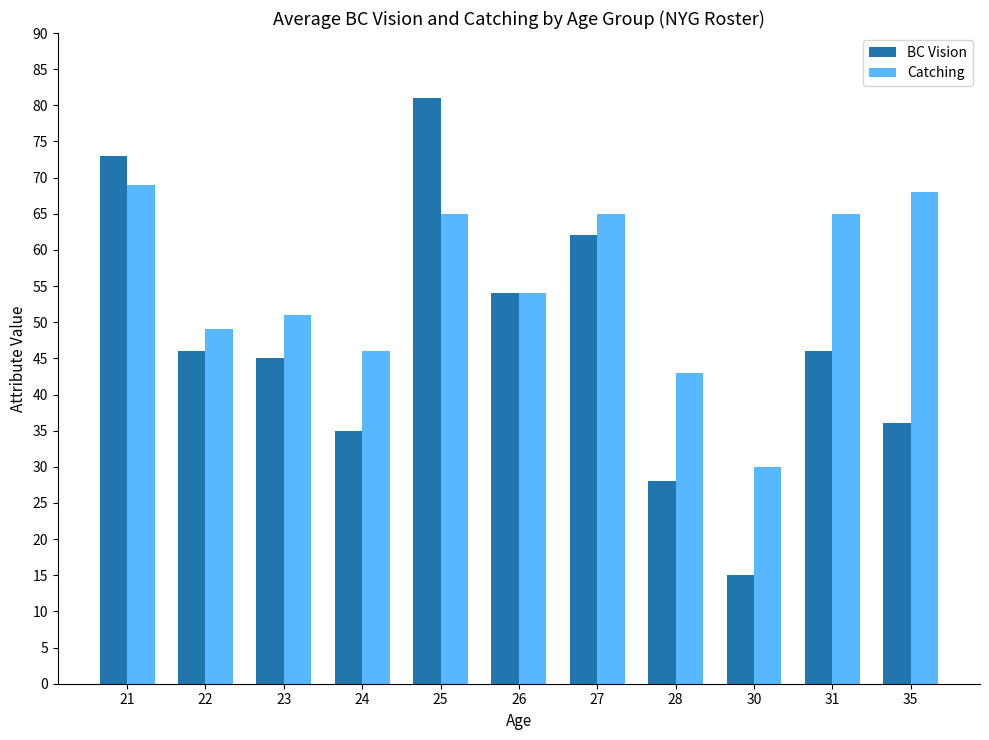

How many values in the Catching series are below 54?

5